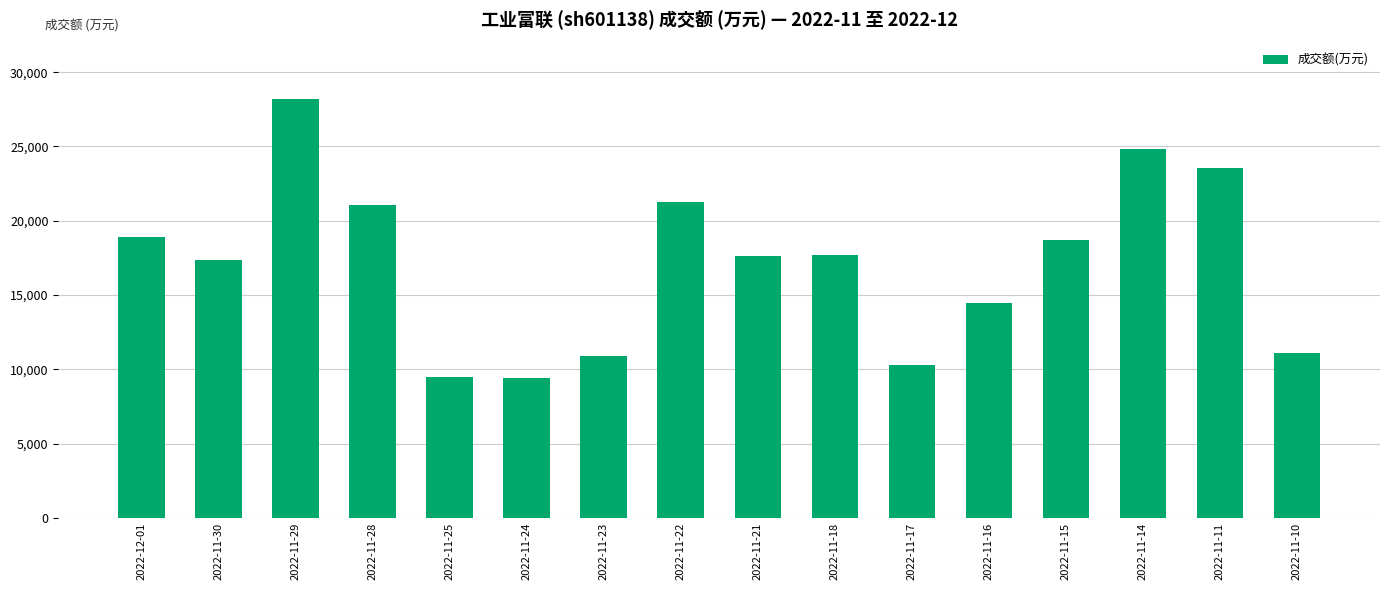

What is the minimum value shown in the chart?

9428